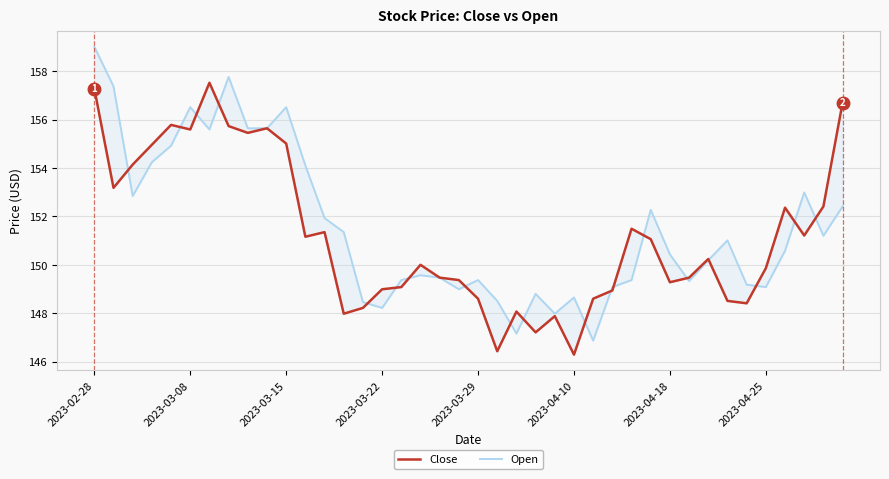

In Close, how many points are higher than both neighbors (excluding endpoints)?

10